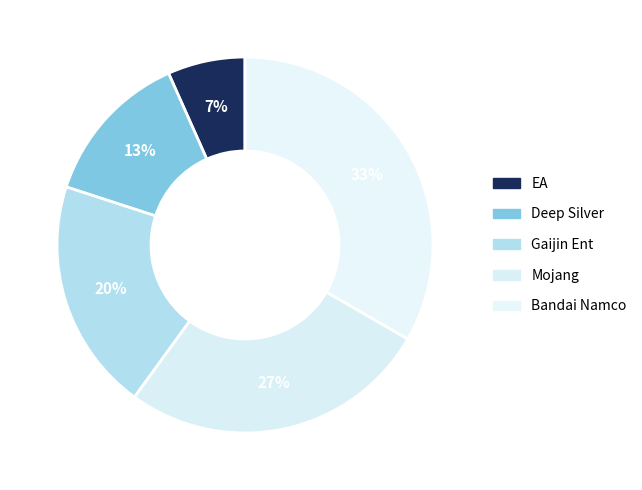

What is the smallest slice in the pie chart?

EA